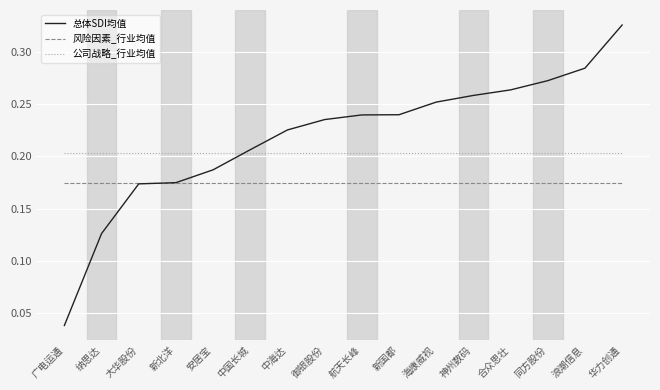

At how many categories does at least one series exceed 0?

16